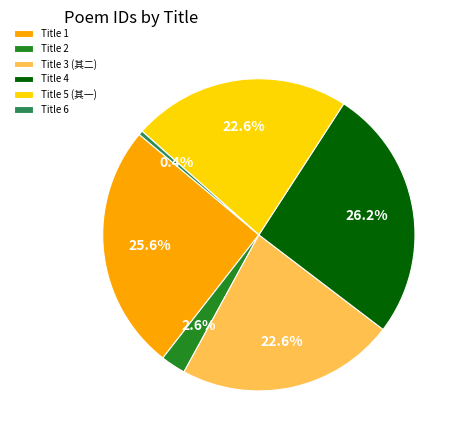

To the nearest percent, what is the difference between the largest and smallest slice percentages?

26%